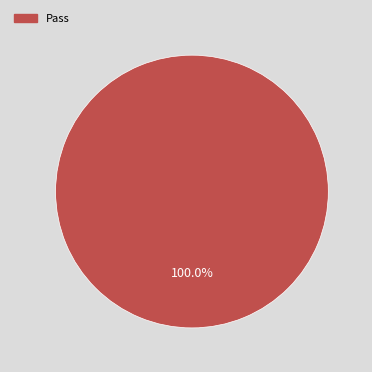

Which slice represents more than half of the pie?

Pass